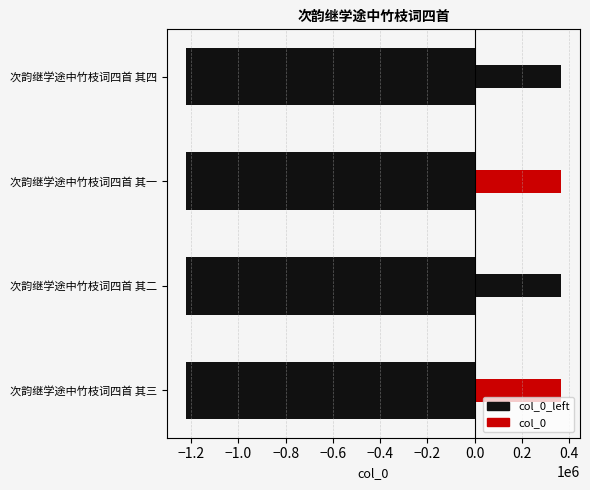

Rank the series by their maximum value, from highest to lowest.

col_0, col_0_left